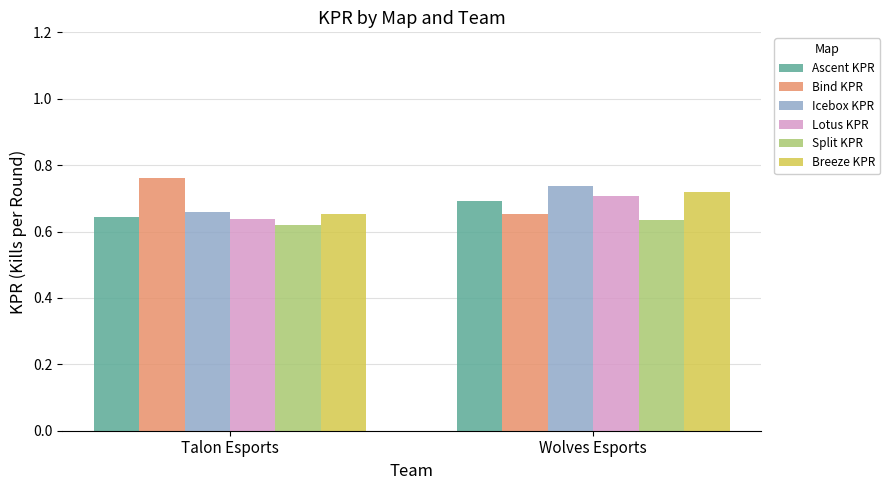

What is the label of the 2nd bar from the right?

Talon Esports